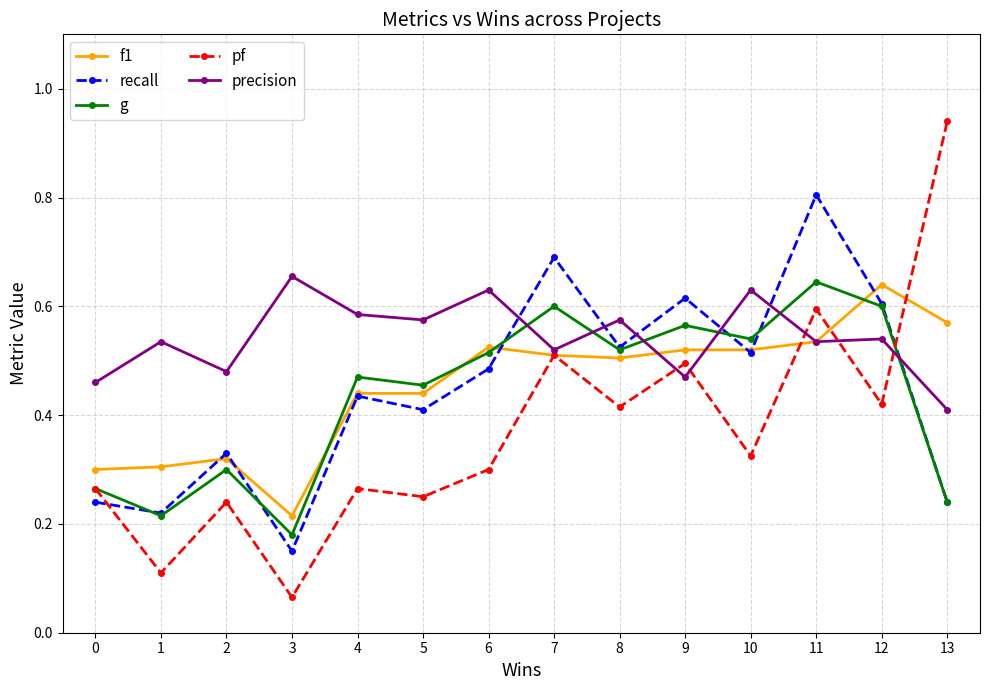

What is the total value across all series at 6?

2.5